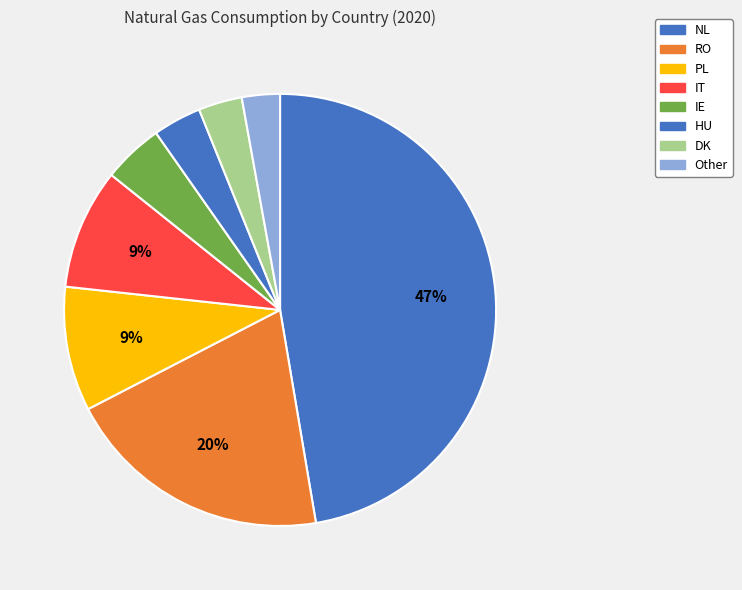

Is there any slice that represents more than half of the pie?

No